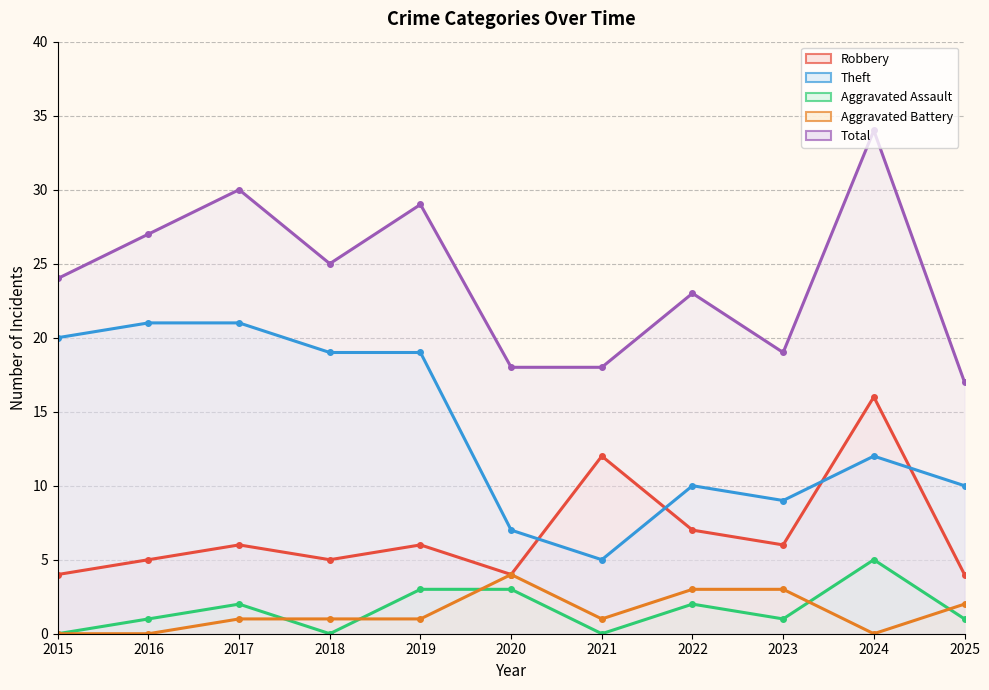

True or false: Robbery and Aggravated Assault intersect in this chart.

False